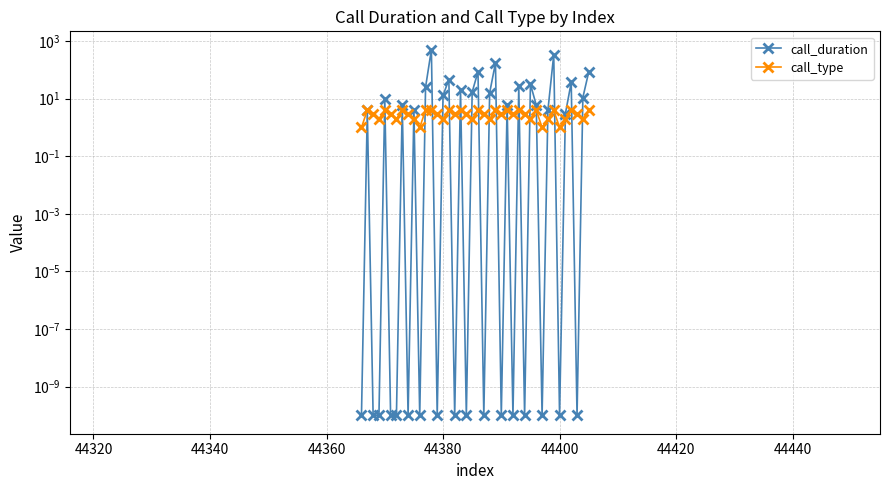

What is the difference between the maximum and second lowest values in the call_duration series?

506.0